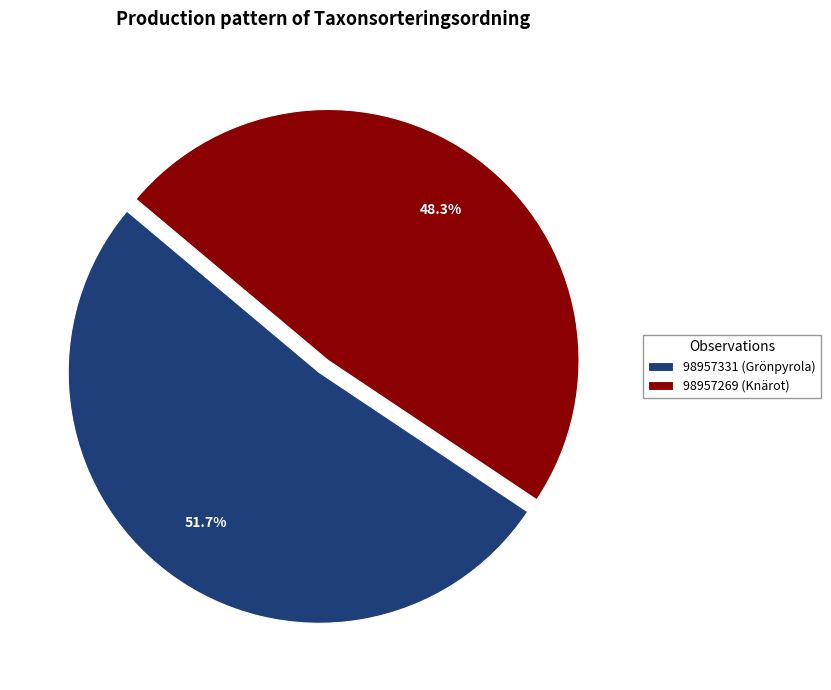

What is the majority slice?

98957331 (Grönpyrola)